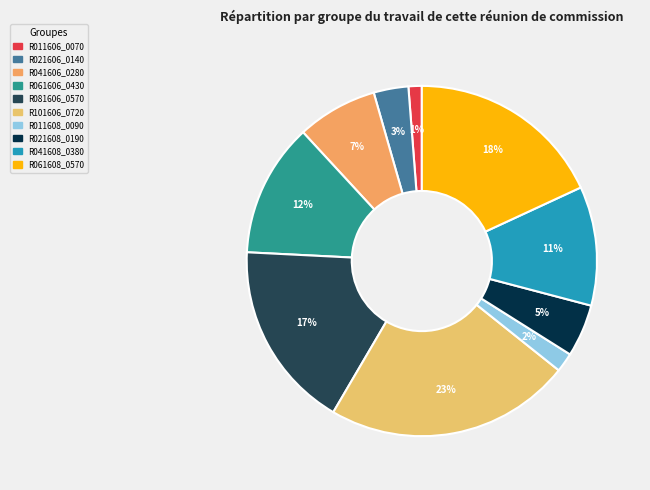

Combined, do R021606_0140 and R081606_0570 account for over 50%?

No